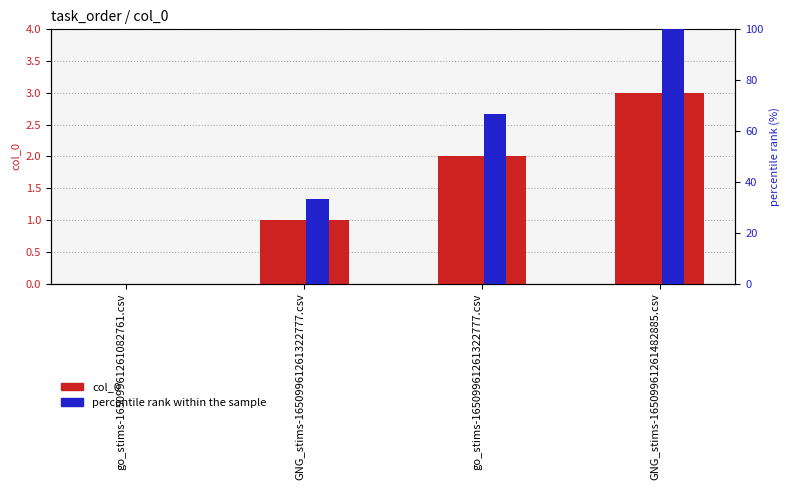

Reading left to right, what are all the values shown in this chart?

col_0: 0.0	1.0	2.0	3.0
percentile rank within the sample: 0.0	33.3	66.7	100.0